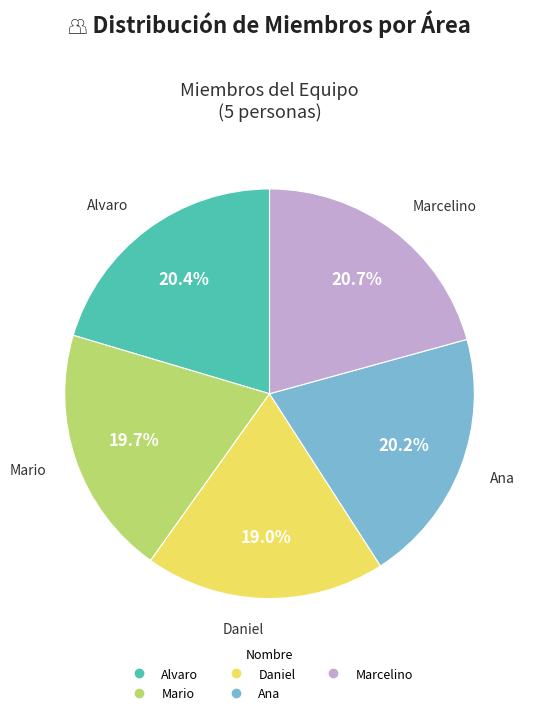

What is the total percentage of Alvaro and Mario?

40.1%